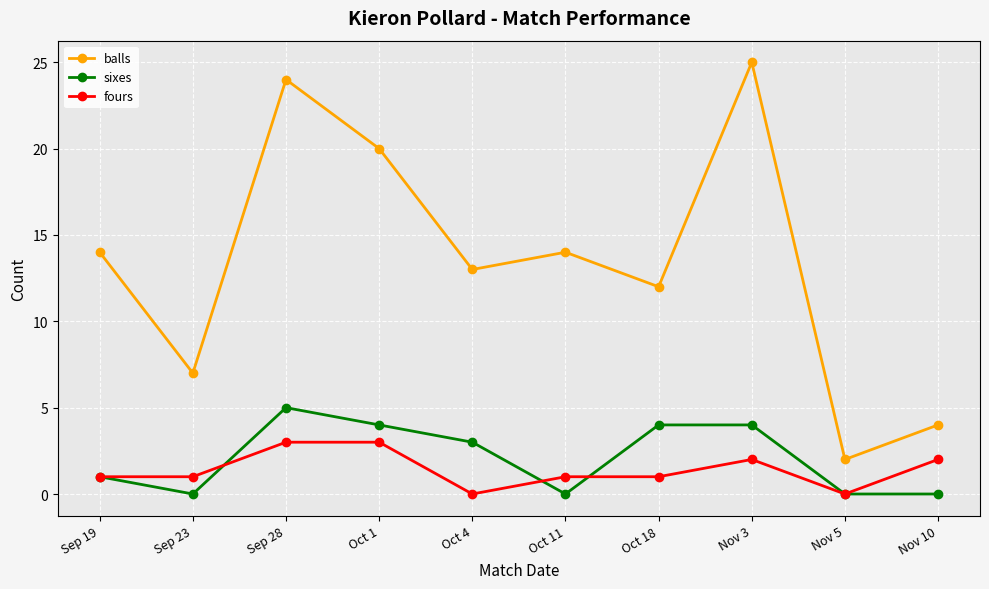

Is it true that balls equals 2 at Nov 10?

False